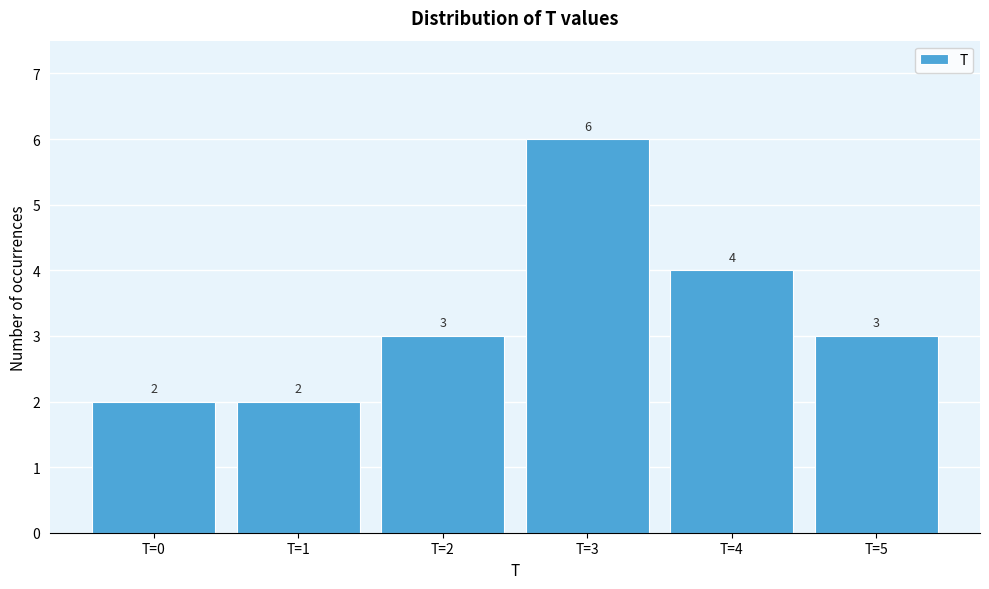

Reading left to right, what are all the values shown in this chart?

T=0=2	T=1=2	T=2=3	T=3=6	T=4=4	T=5=3